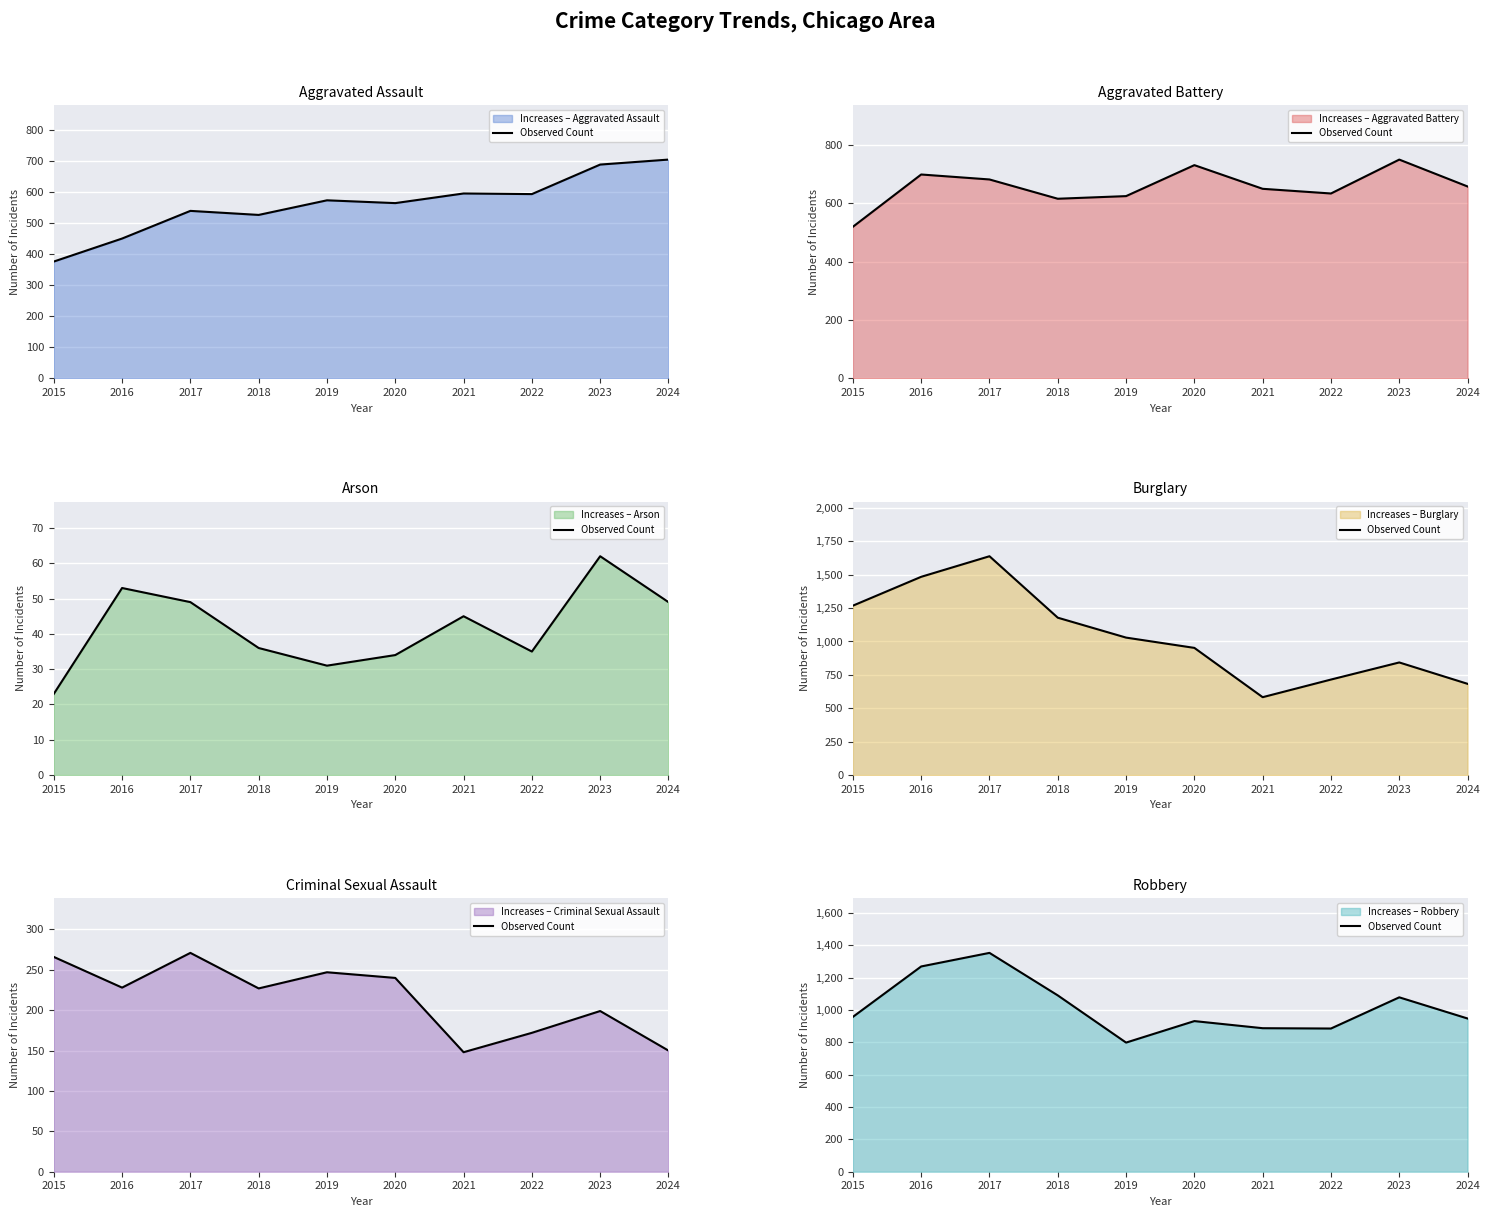

List the labels in order of value, smallest first.

2019, 2022, 2021, 2020, 2024, 2015, 2023, 2018, 2016, 2017